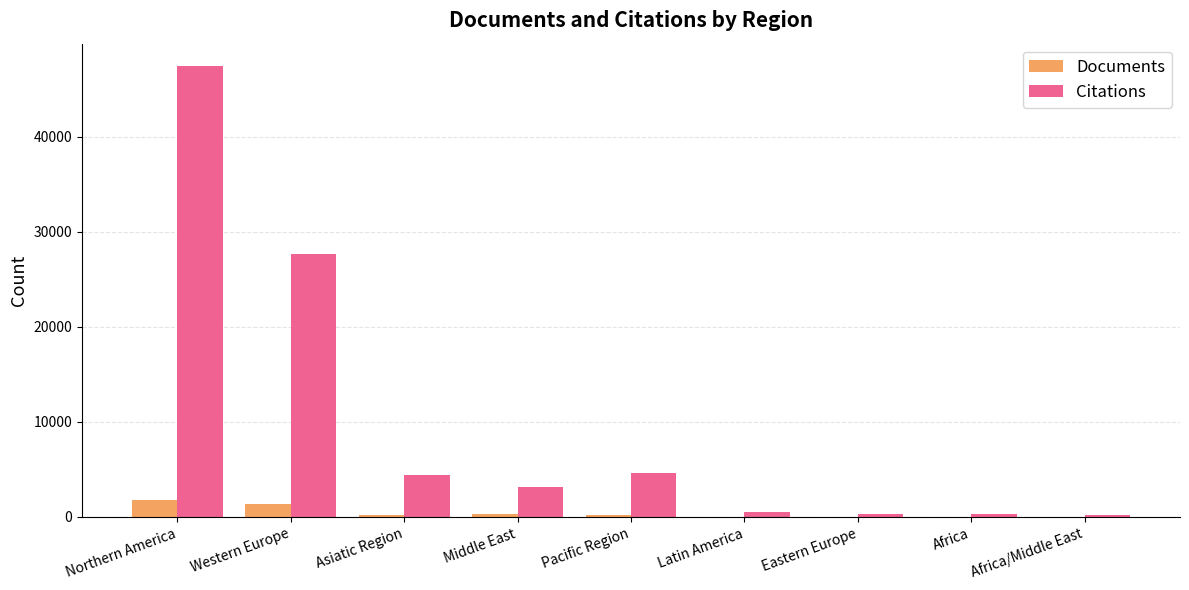

What is the total value across all series at Northern America?

49256